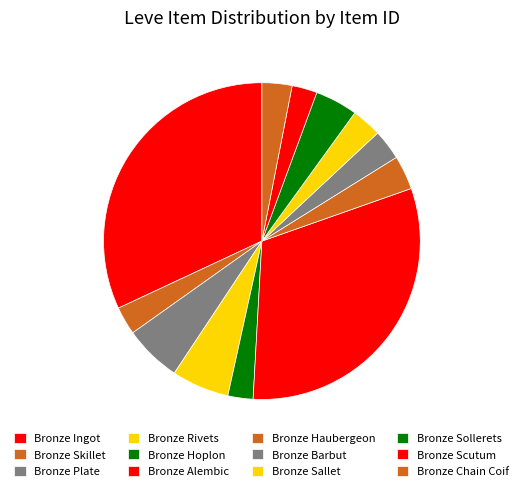

To the nearest percent, what portion does Bronze Chain Coif represent?

3%